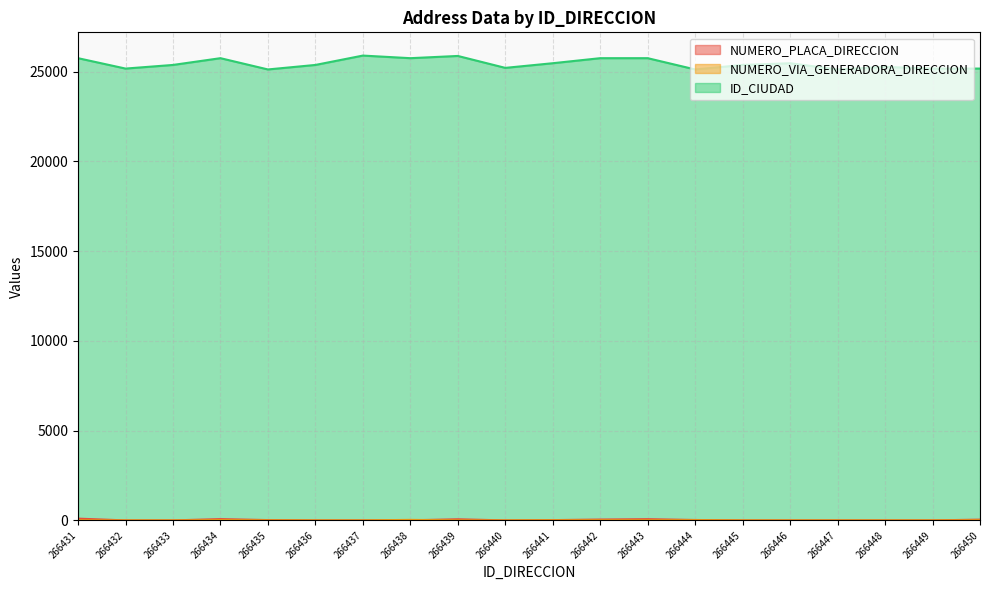

How many interior local valleys does the ID_CIUDAD series have?

6